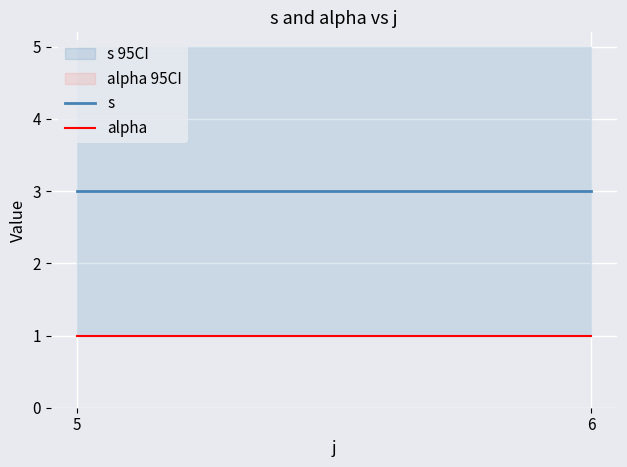

Reading left to right, transcribe all the data shown in this chart.

s: 3	3
alpha: 1	1